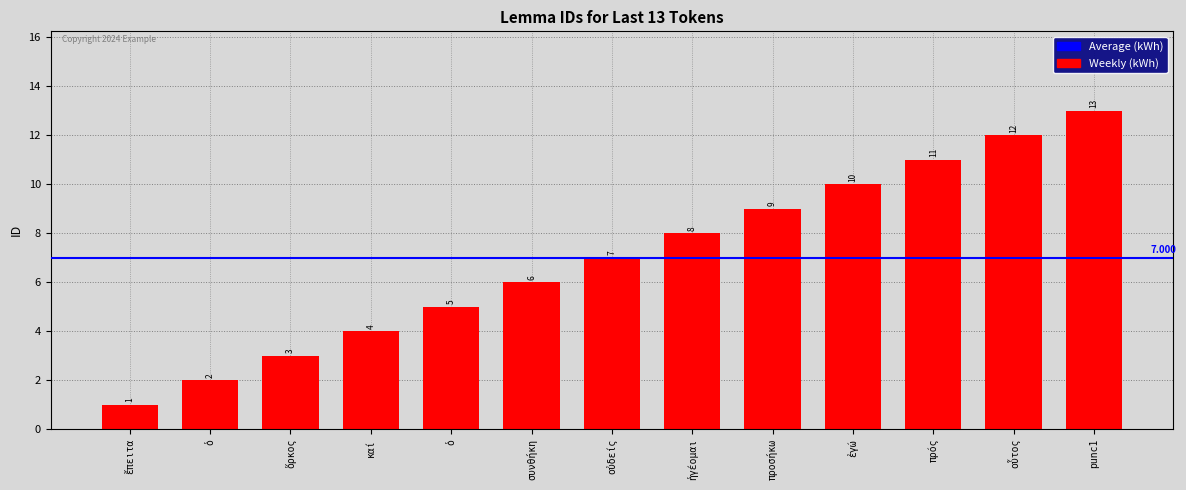

How many bars are there in total?

13